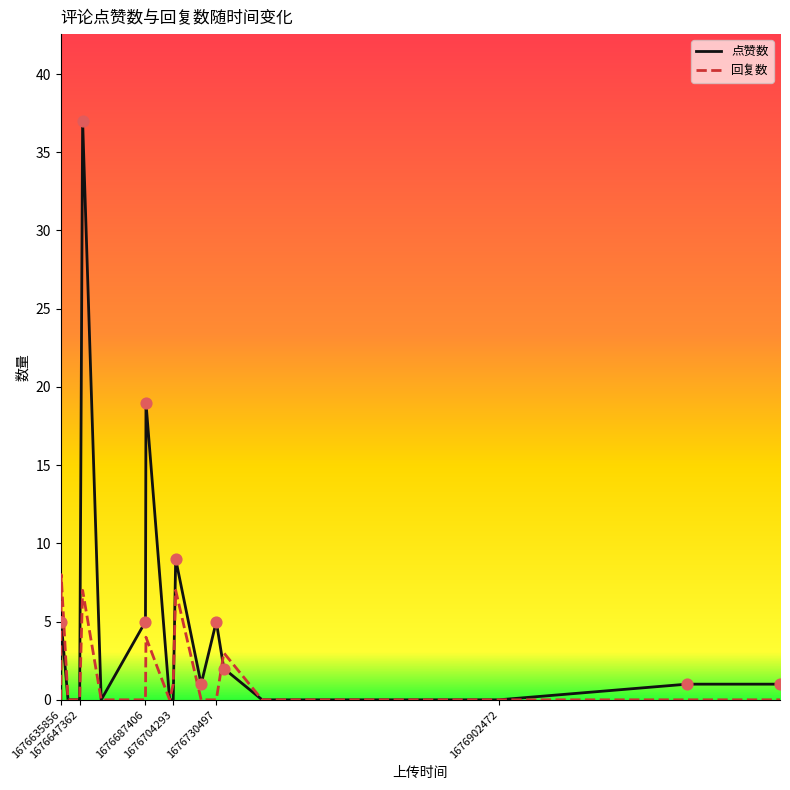

Which series has the largest total across all categories?

点赞数